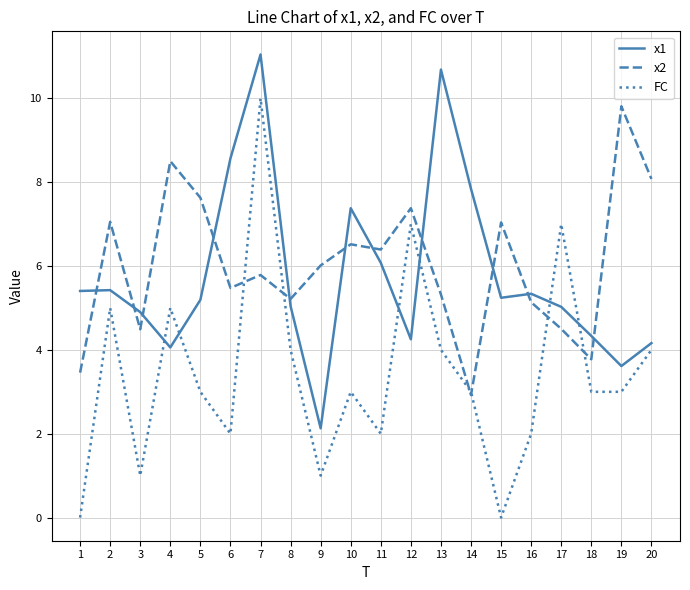

What is the difference between the second highest and second lowest values in the x2 series?

5.0